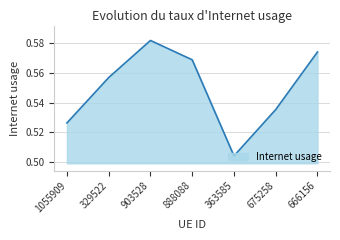

What position from the left is 888088?

4